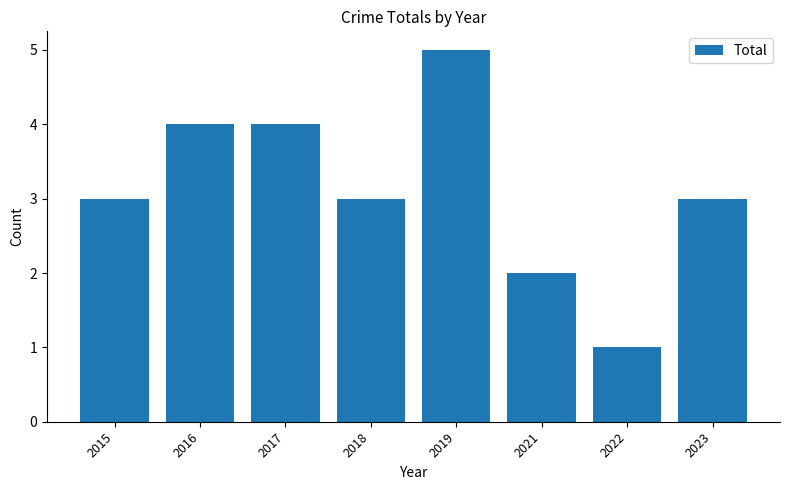

Reading left to right, transcribe all the data shown in this chart.

2015=3	2016=4	2017=4	2018=3	2019=5	2021=2	2022=1	2023=3